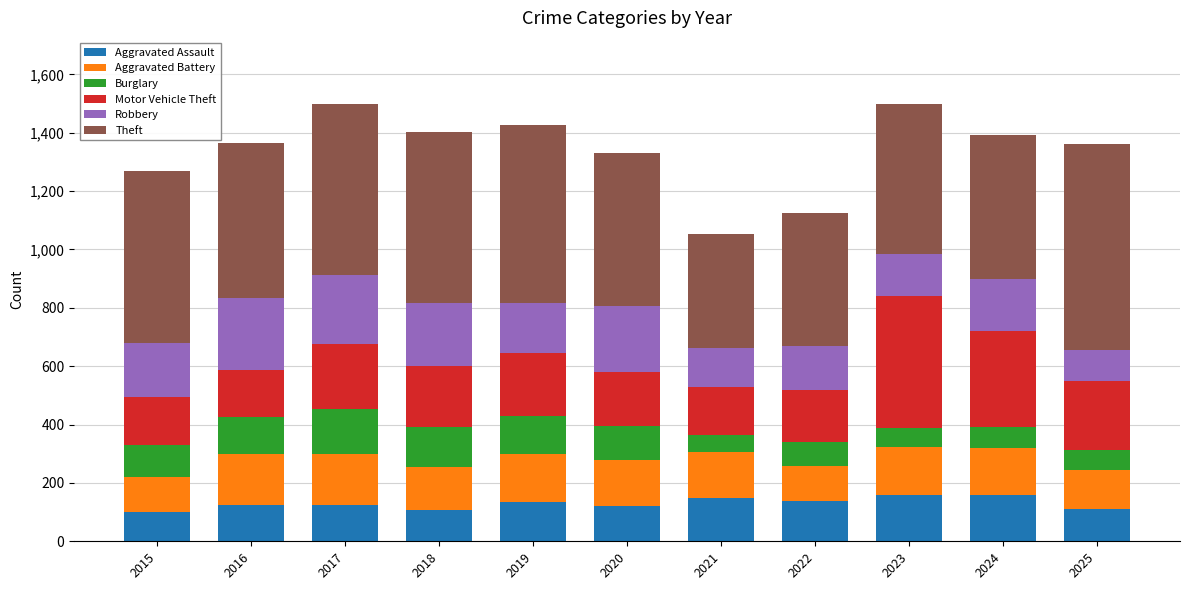

What value does the Aggravated Assault series have at 2015?

99